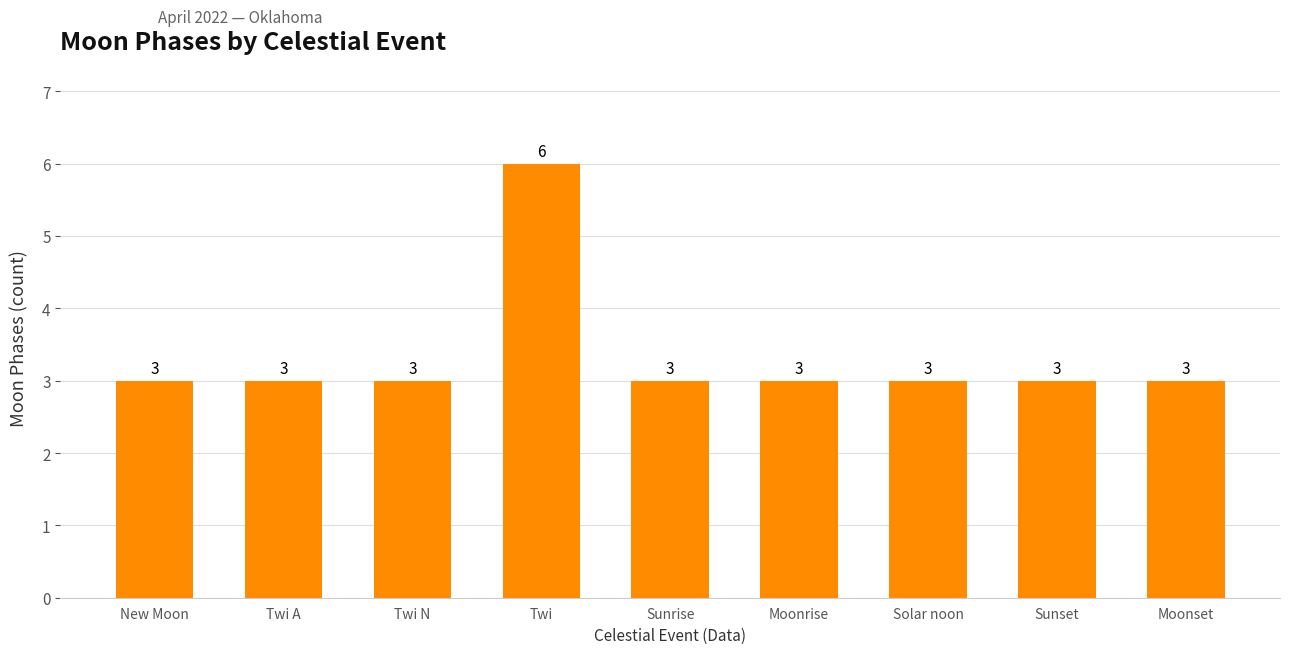

The value at Twi A is 3. True or false?

True